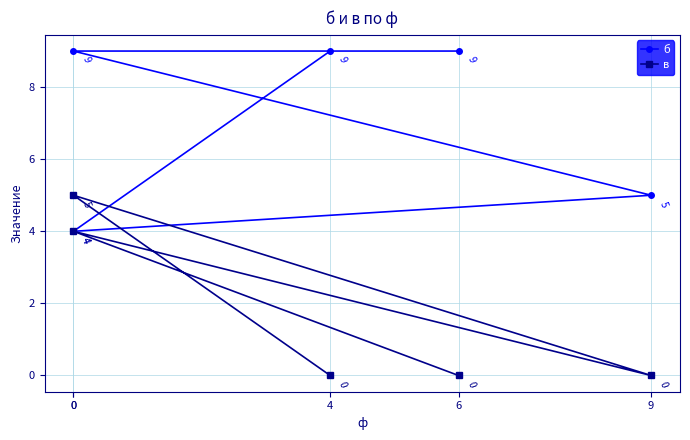

What is the difference between the maximum and minimum values in the в series?

5